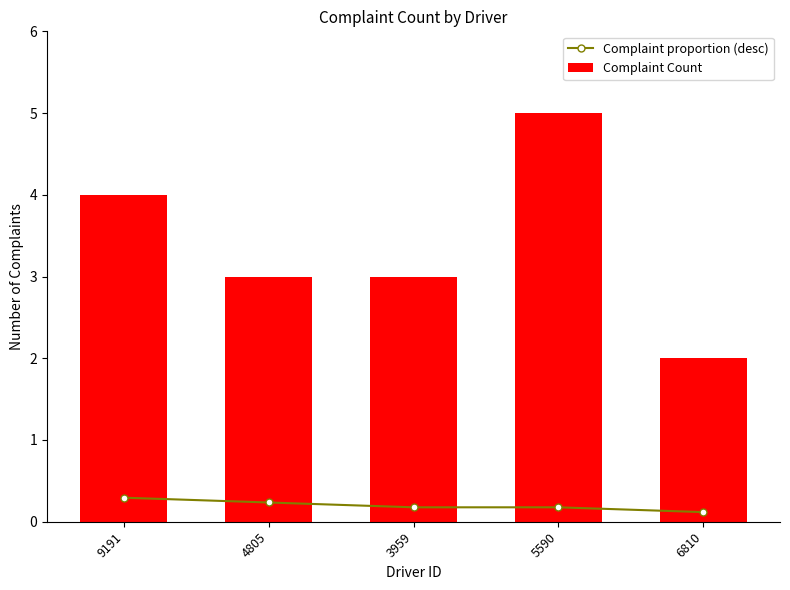

Which series has the widest spread of values?

Complaint Count